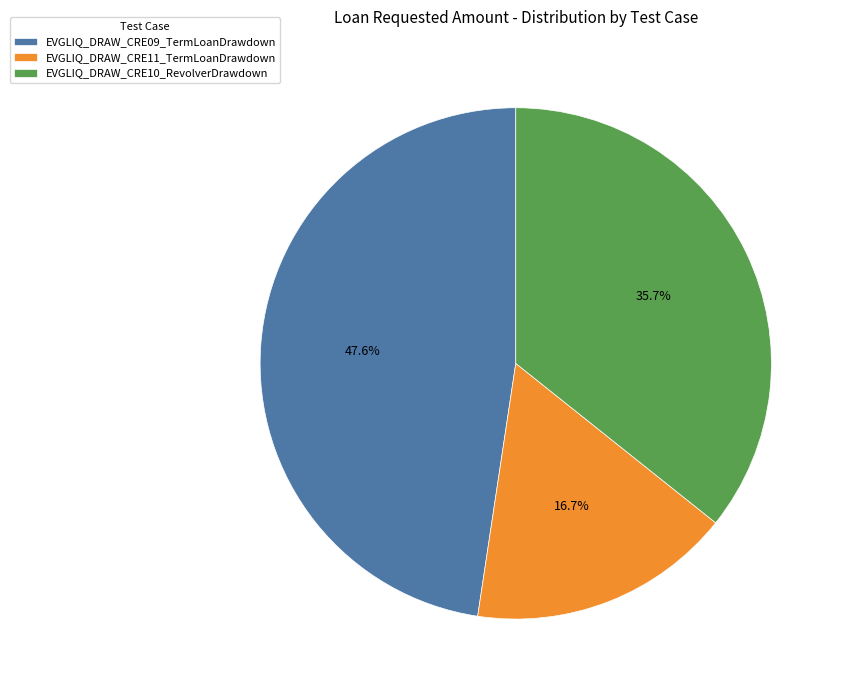

Between EVGLIQ_DRAW_CRE10_RevolverDrawdown and EVGLIQ_DRAW_CRE09_TermLoanDrawdown, which is larger?

EVGLIQ_DRAW_CRE09_TermLoanDrawdown